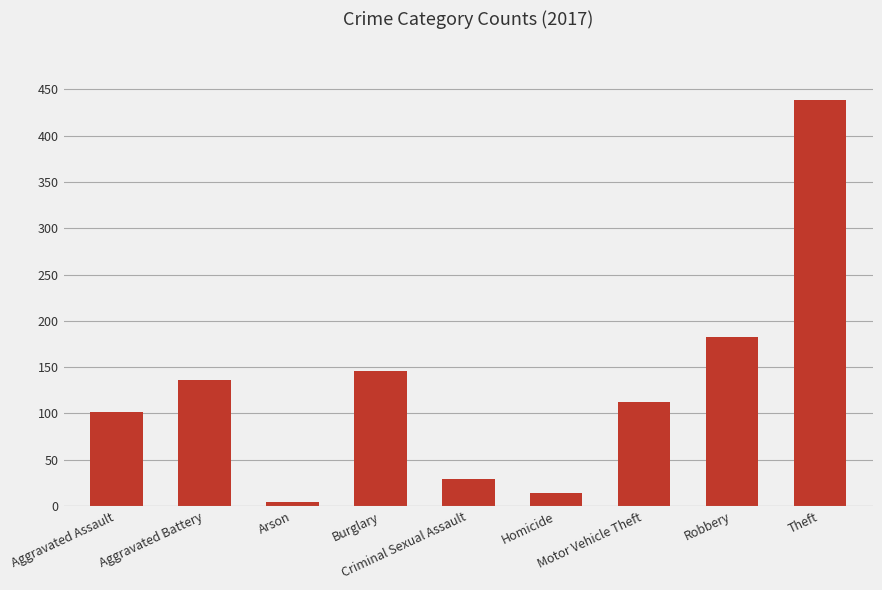

What is the greatest value displayed?

439